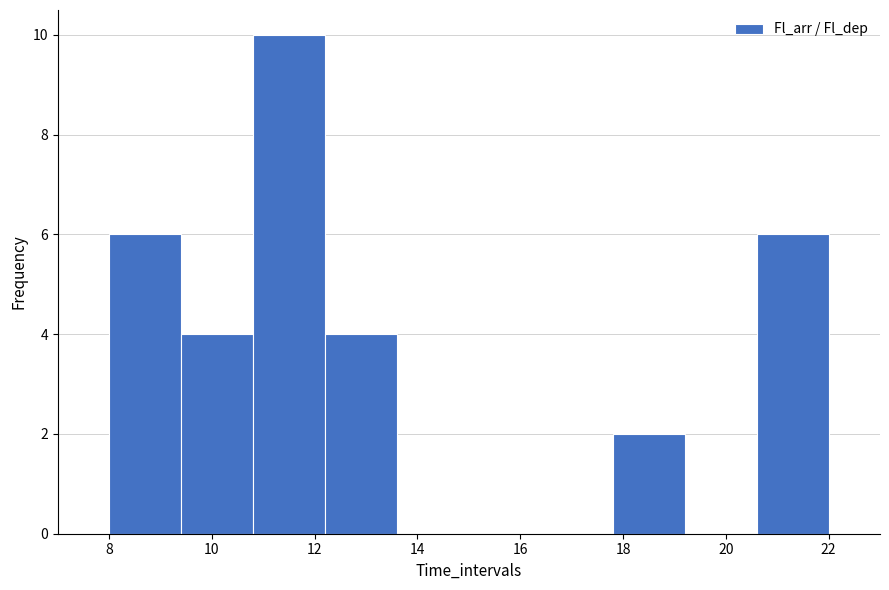

Which range on the x-axis has the tallest bar?

10.8 to 12.2